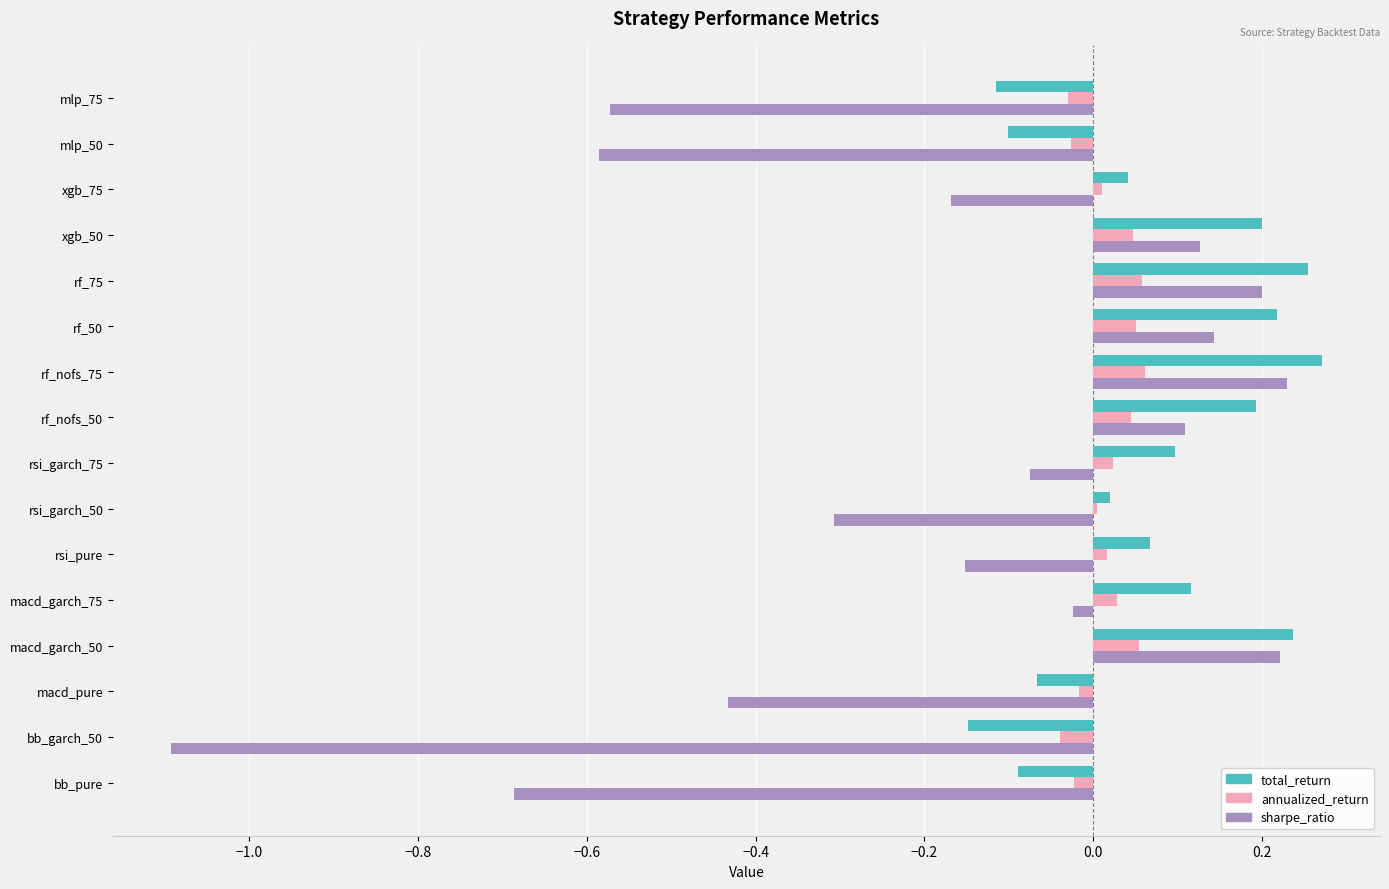

What is the difference between the second highest and second lowest values in the sharpe_ratio series?

0.9